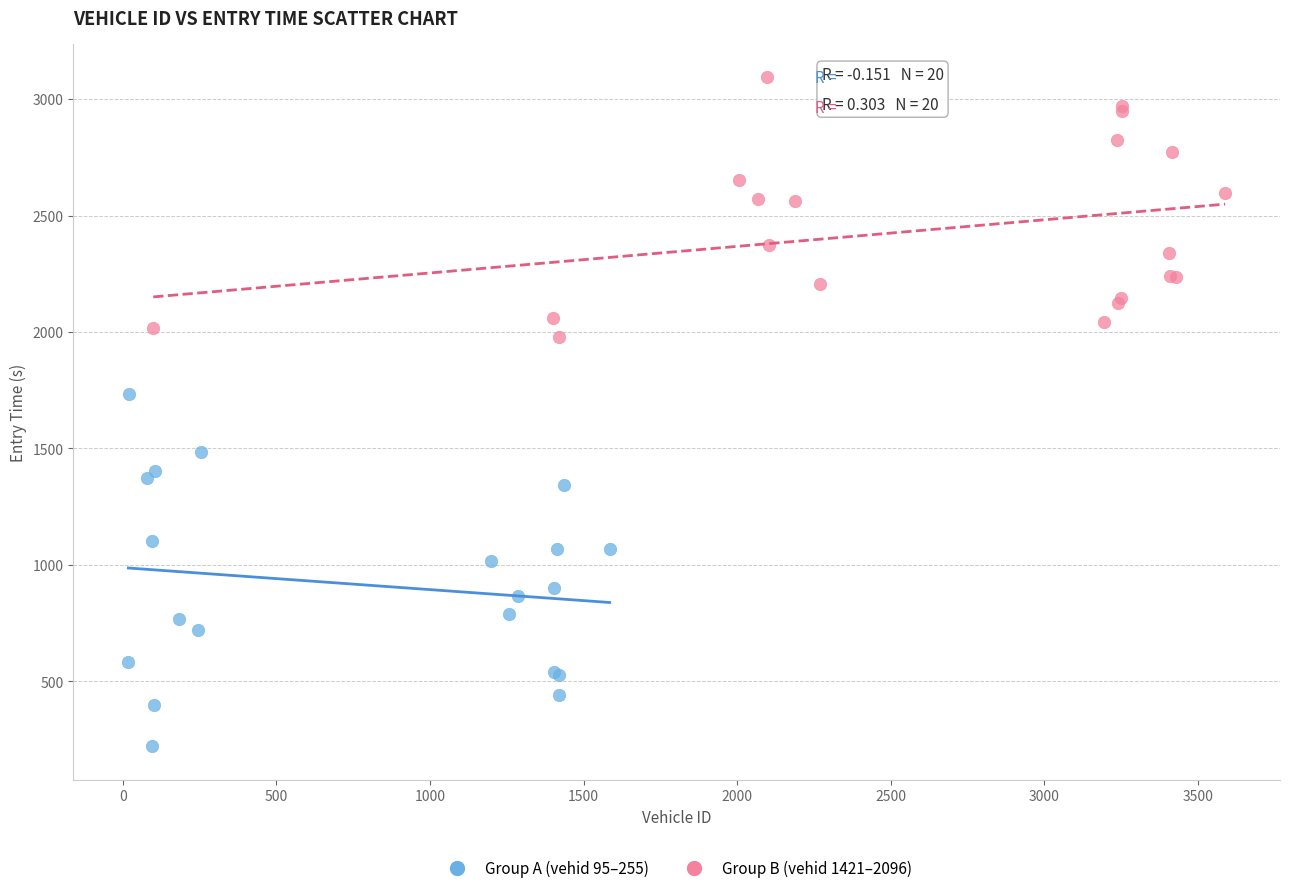

Which series contains the highest Y value?

Group B (vehid 1421–2096)